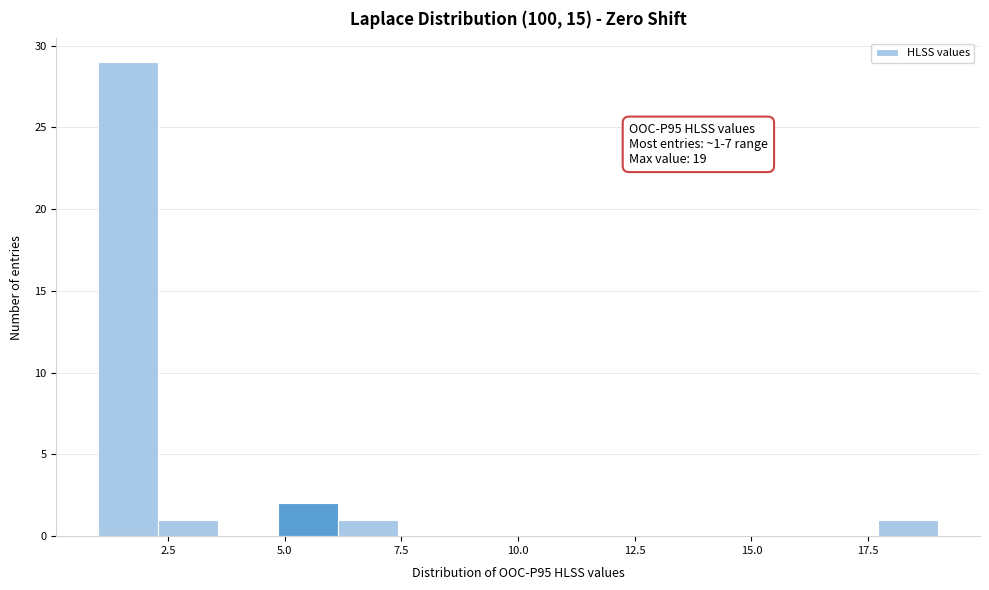

Read against the x-axis, roughly where is the centre of the tallest bar?

1.5